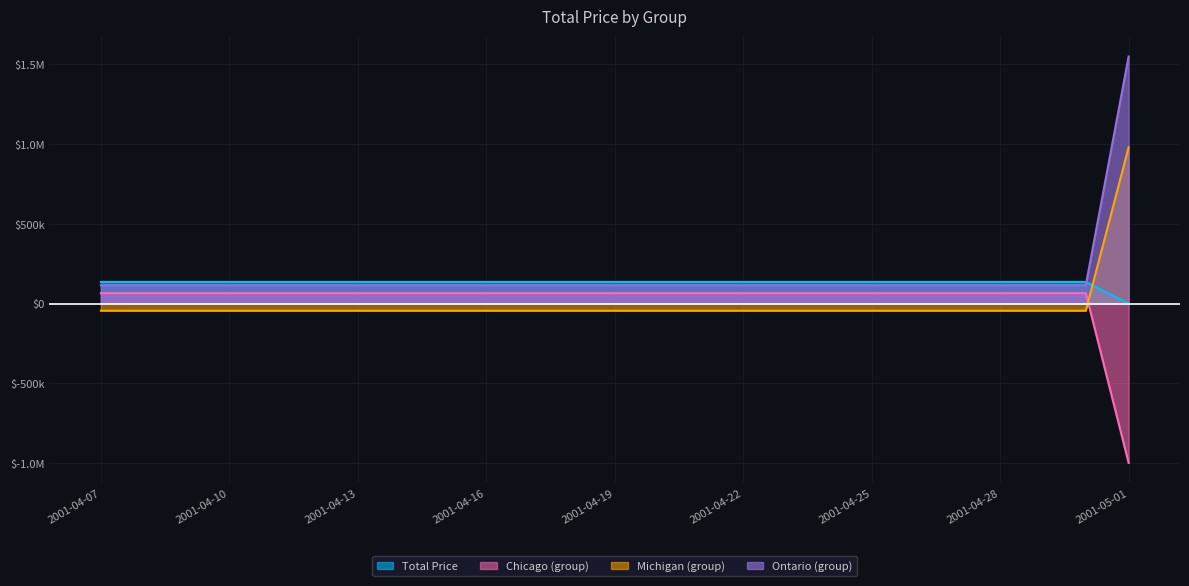

Rank the series at 2001-04-20 from highest to lowest value.

Total Price, Ontario (group), Chicago (group), Michigan (group)